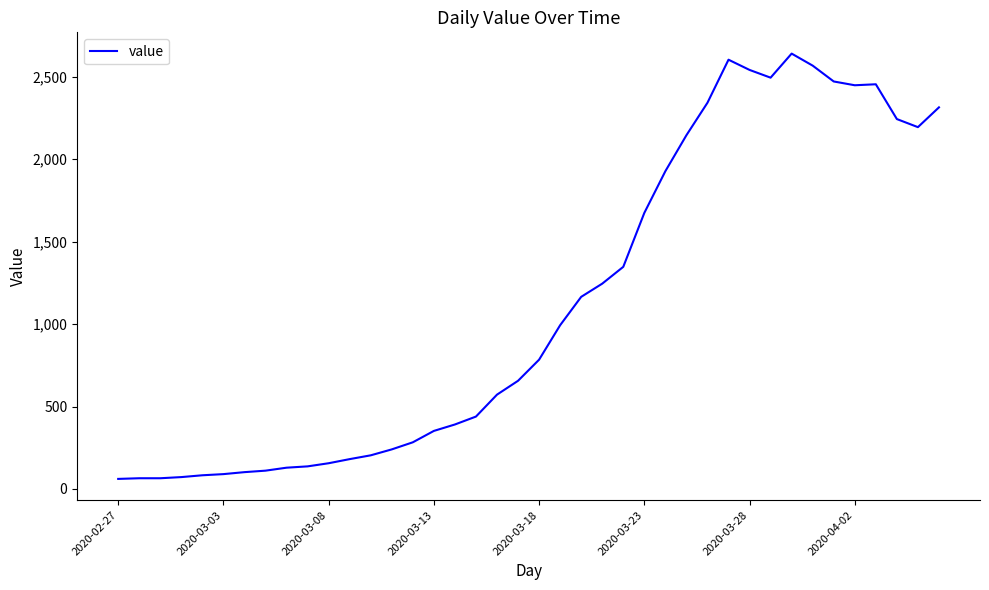

What is the maximum value shown in the chart?

2640